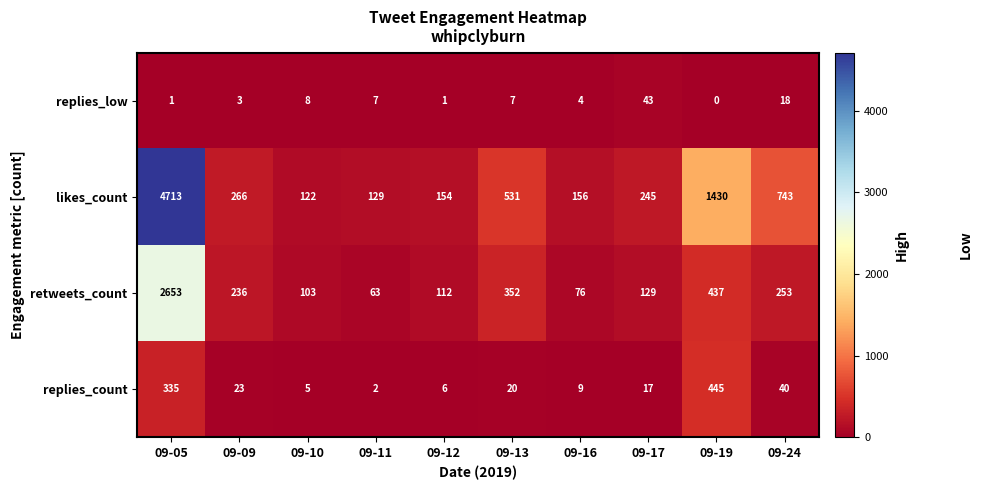

What is the maximum value shown in the chart?

4713